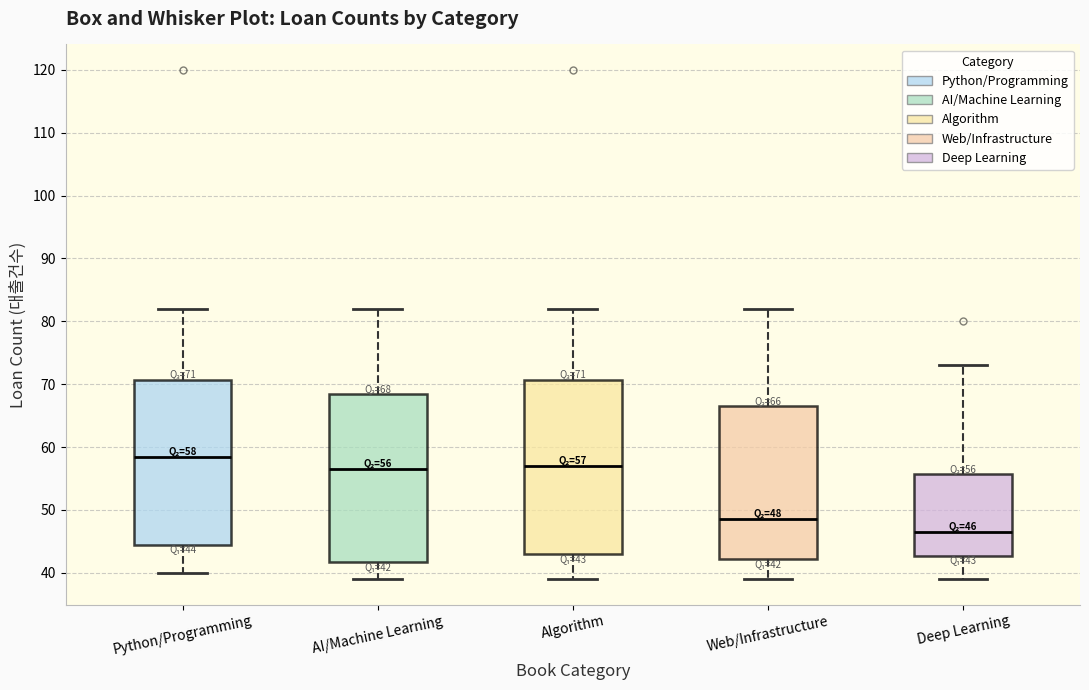

Which box's median line is the lowest?

Deep Learning